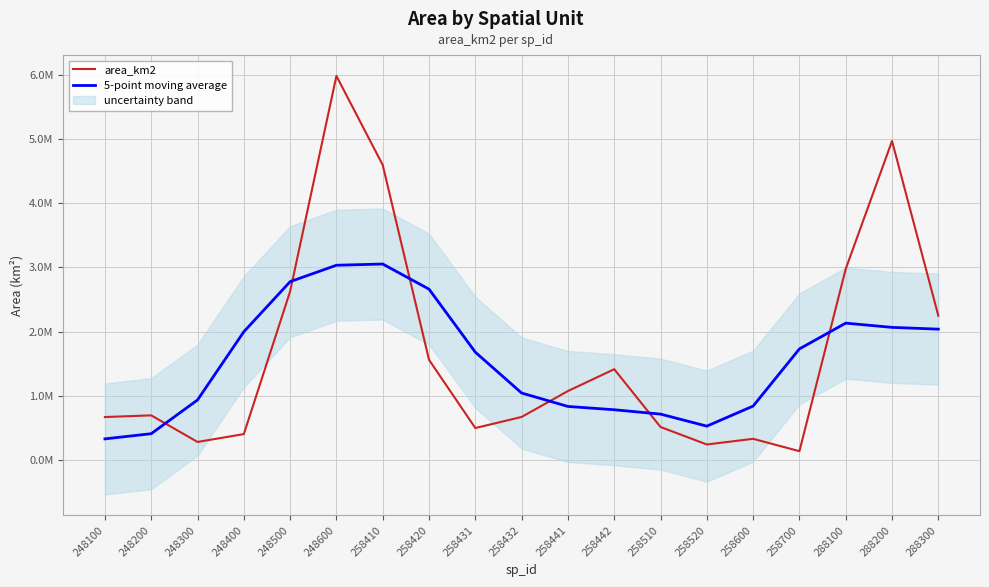

Reading left to right, extract all data points from this chart.

area_km2: 669951.9	695730.7	281919.7	404149.0	2626412.0	5981736.2	4594812.8	1560771.1	498502.3	670903.6	1074440.1	1414463.4	514945.4	242297.9	330593.8	138114.8	2976192.8	4968313.2	2247746.7
5-point moving average: 329520.5	410350.3	935632.7	1997989.5	2777805.9	3033576.2	3052446.9	2661345.2	1679886.0	1043816.1	834651.0	783410.1	715348.1	528083.1	840428.9	1731102.5	2132192.3	2066073.5	2038450.5